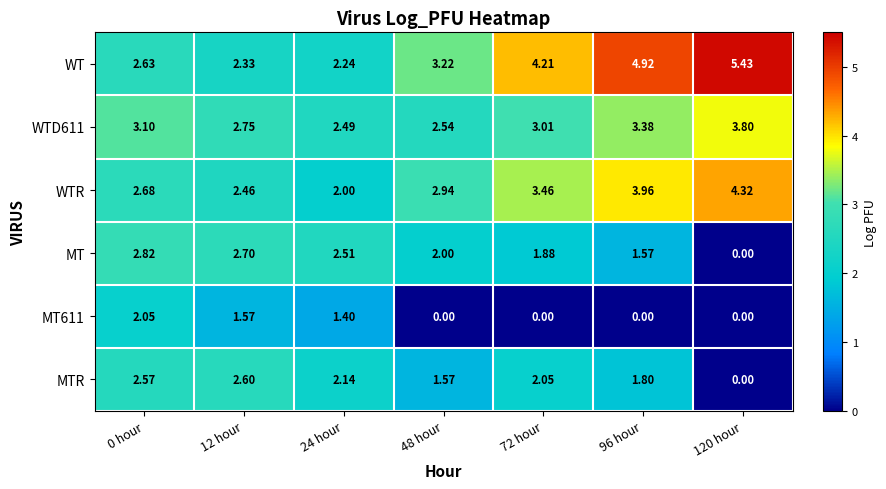

Between 12 hour and 72 hour, which series saw the biggest shift?

WT